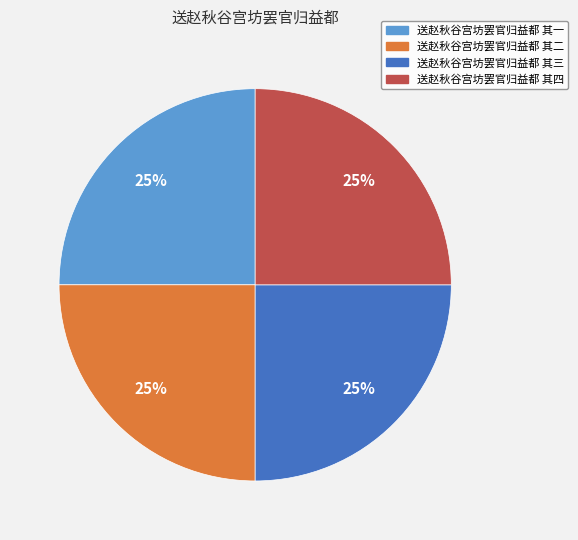

To the nearest percent, what portion does 送赵秋谷宫坊罢官归益都 其三 represent?

25%